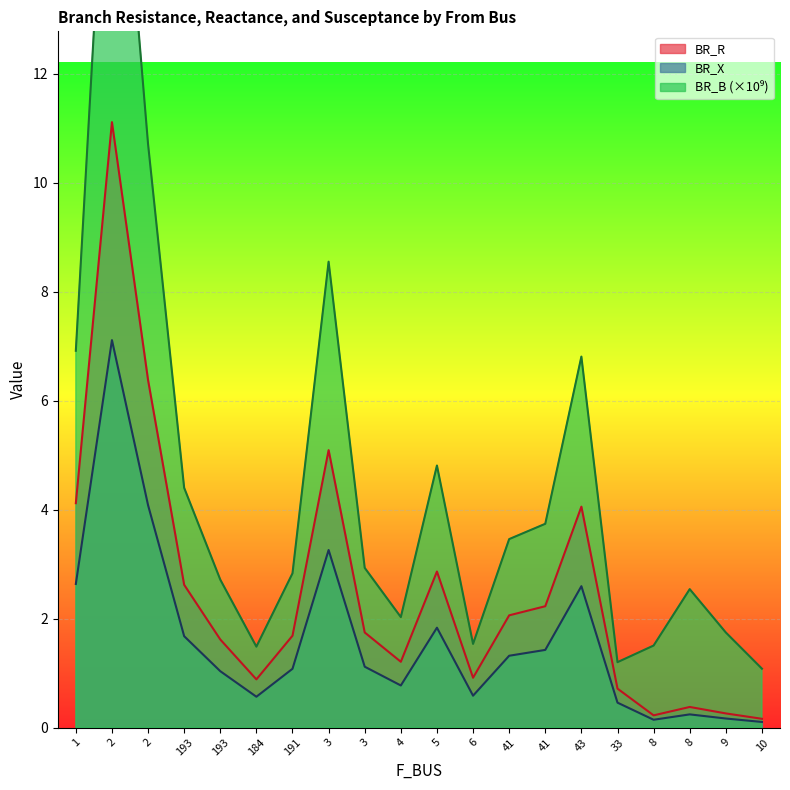

Which series has the largest total across all categories?

BR_B